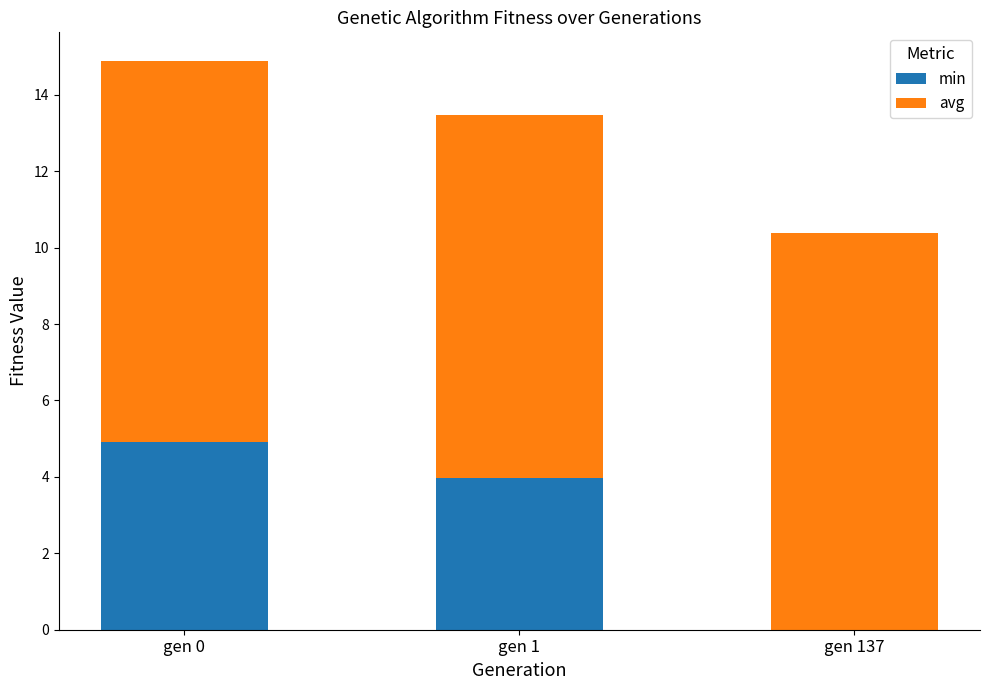

What are all the series names shown in the legend?

min, avg